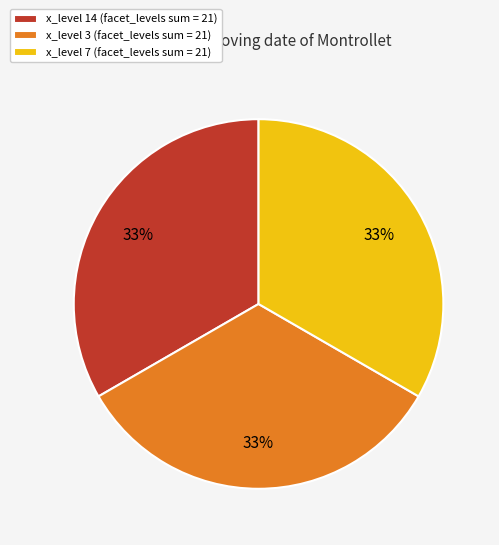

Does x_level 7 (facet_levels sum = 21) account for over 50% of the chart?

No